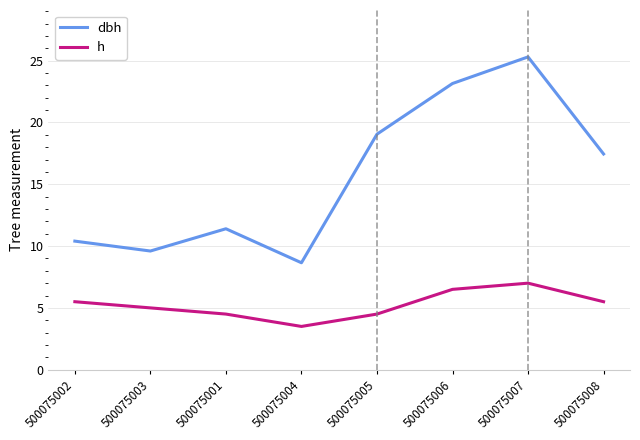

What is the difference between the h values at 500075004 and 500075008?

2.0